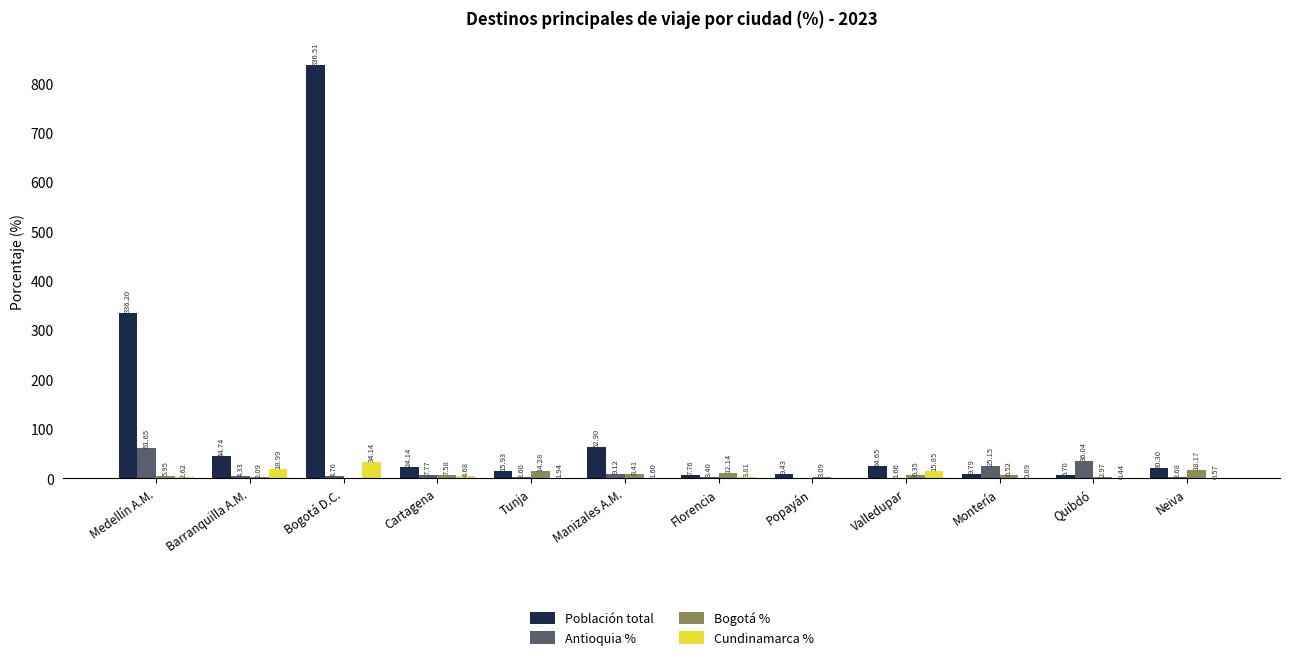

How many distinct data groups are displayed?

4